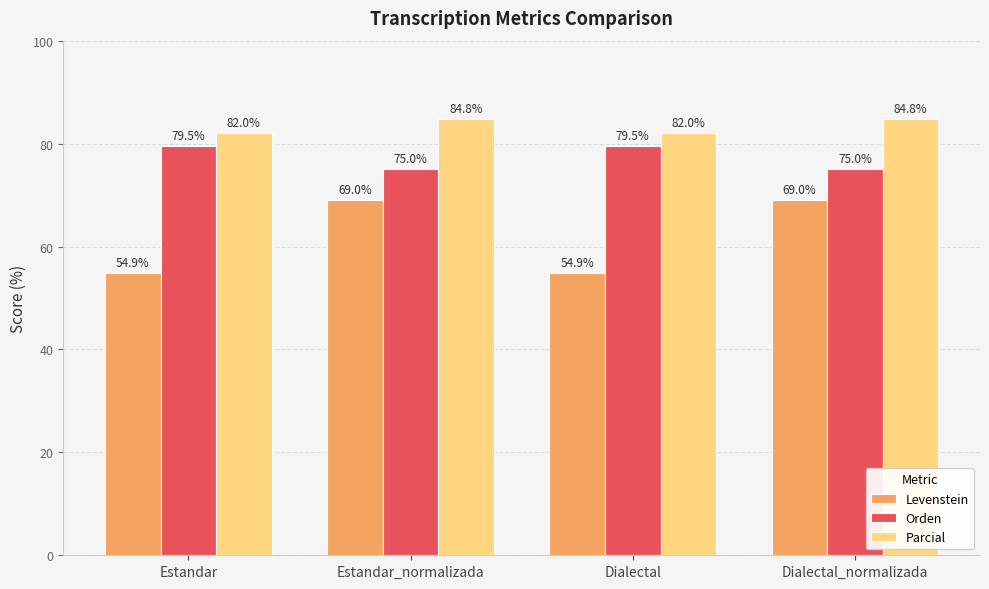

The value of Levenstein at Estandar is 93.5. True or false?

False